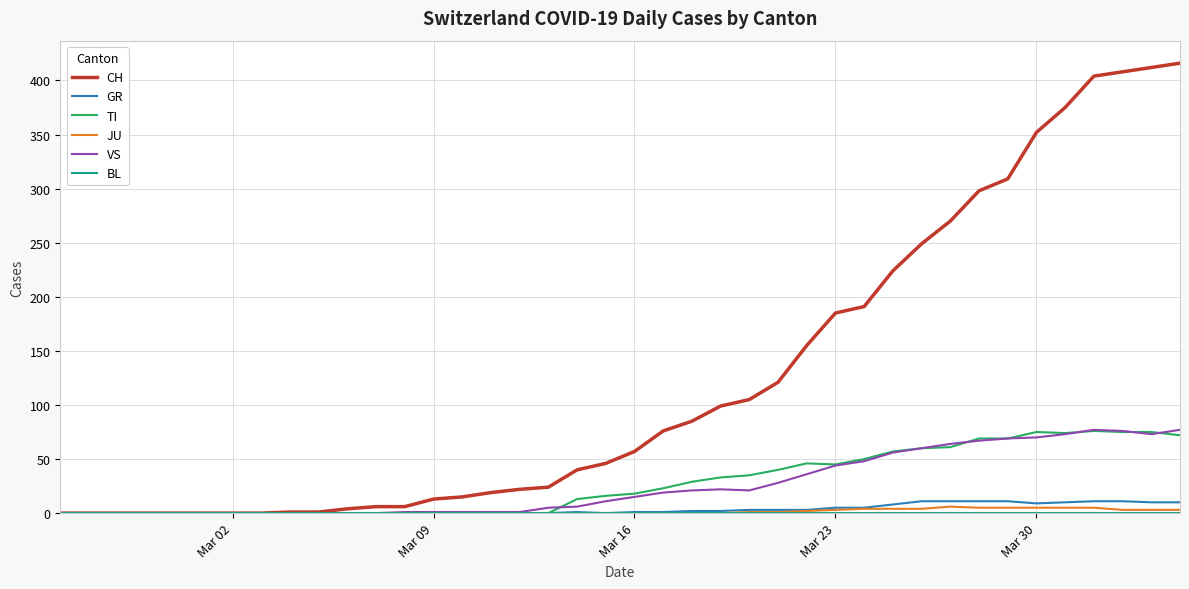

Which series has the largest total across all categories?

CH